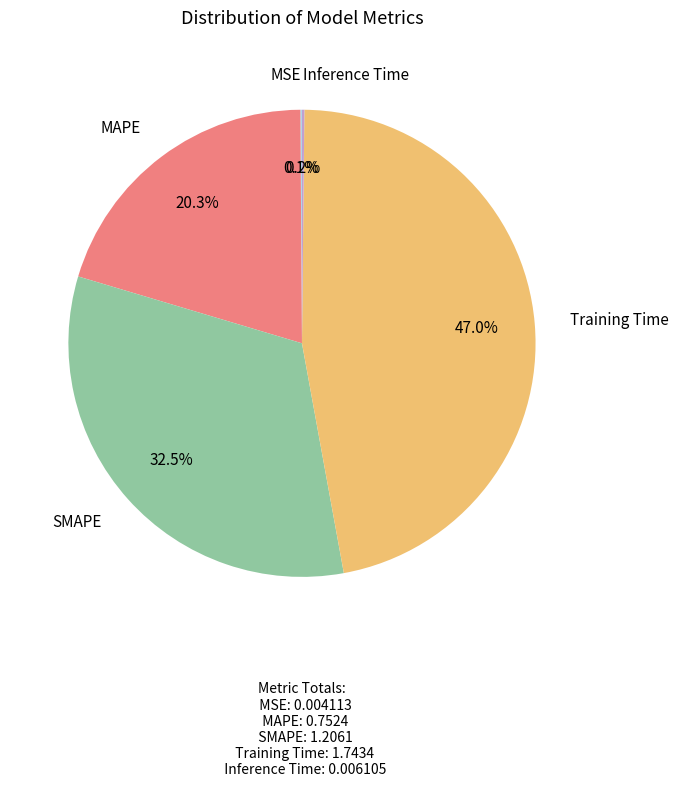

Is there any slice that represents more than half of the pie?

No